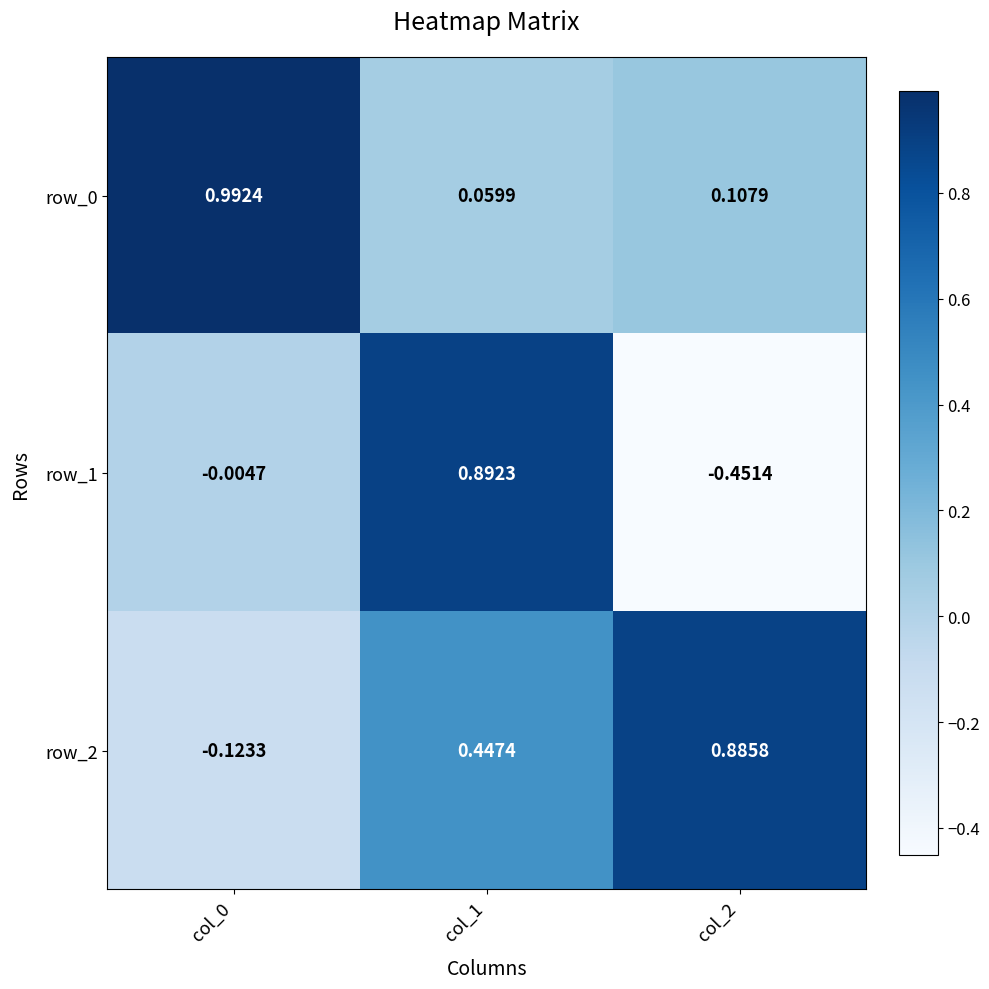

Is the value of row_0 at col_1 greater than the value of row_2 at col_1?

No